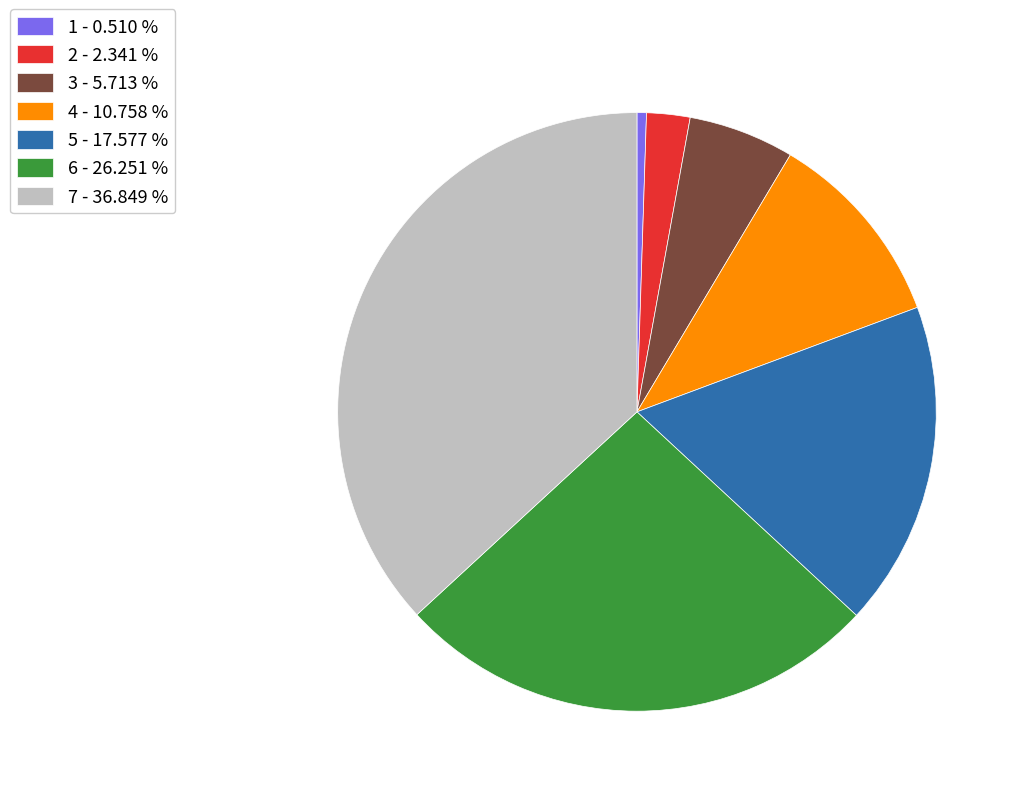

Between 4 - 10.758 % and 2 - 2.341 %, which is larger?

4 - 10.758 %